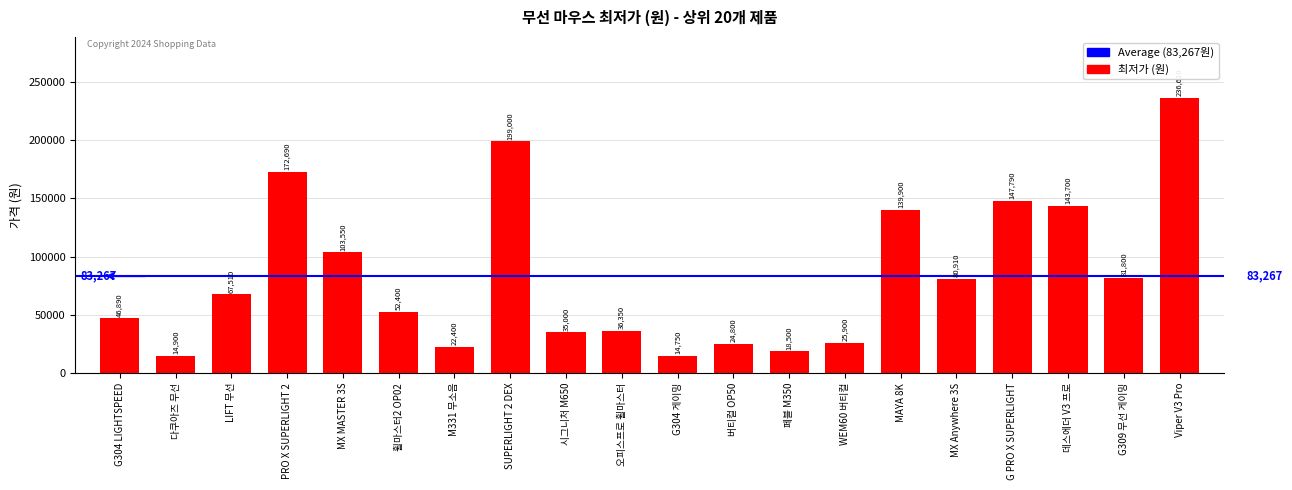

What is the smallest value displayed?

14750